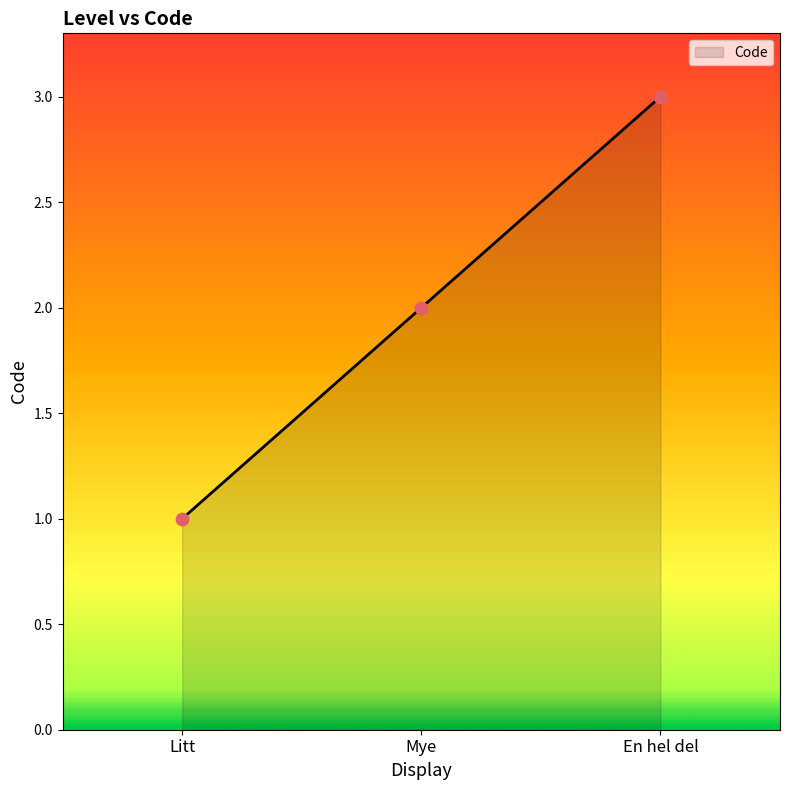

Between Mye and Litt, which is larger?

Mye